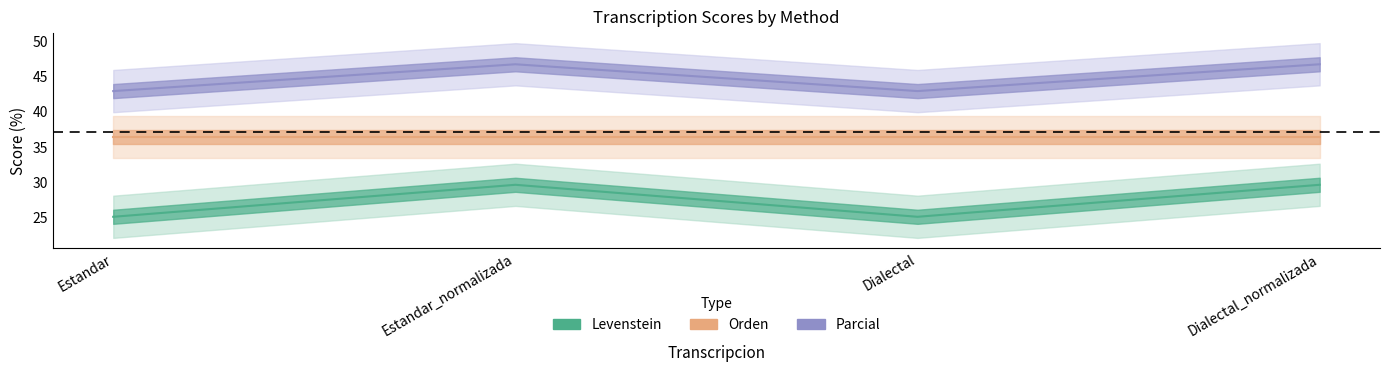

What is the value of the Levenstein point at the 4th from the left?

46.7